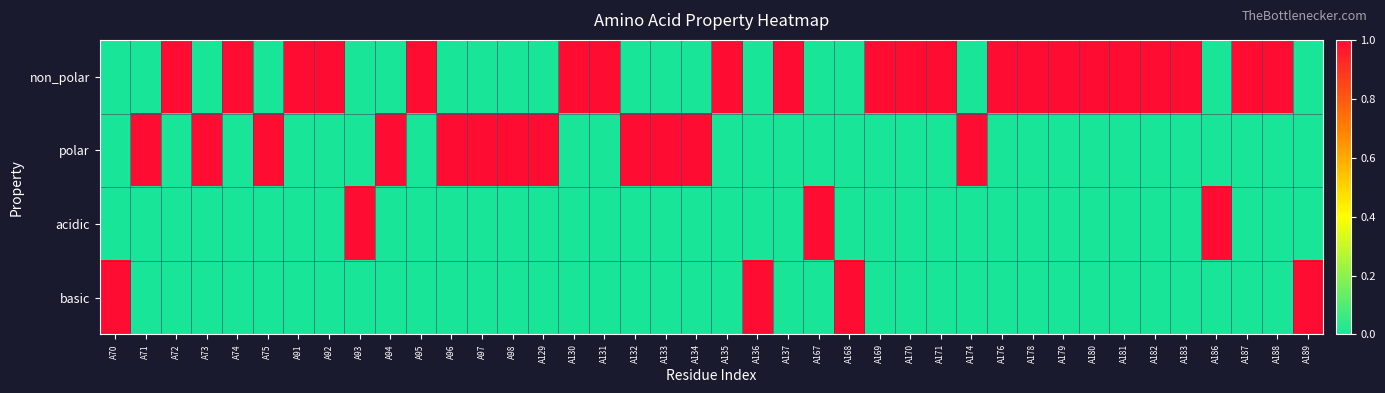

At how many categories does at least one series exceed 0?

40